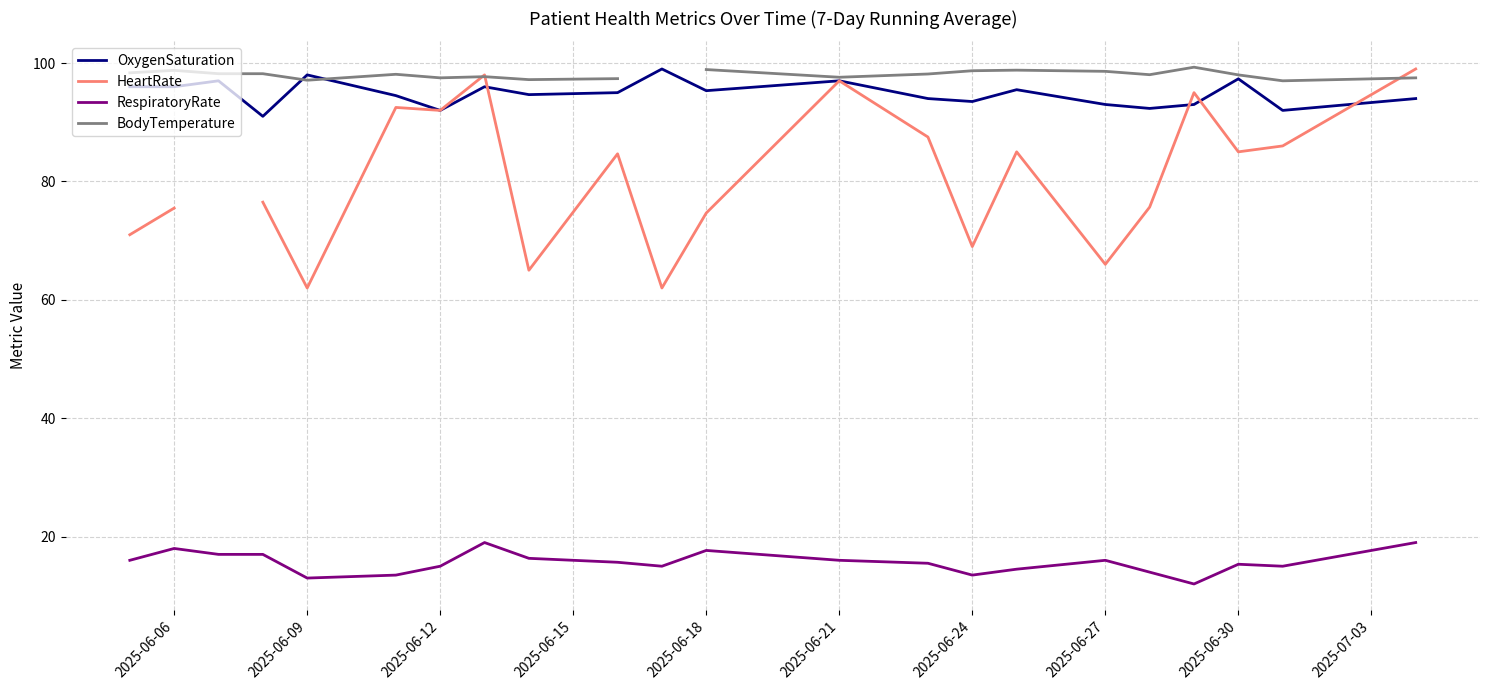

True or false: RespiratoryRate has a value of 23.6 at 2025-06-24.

False